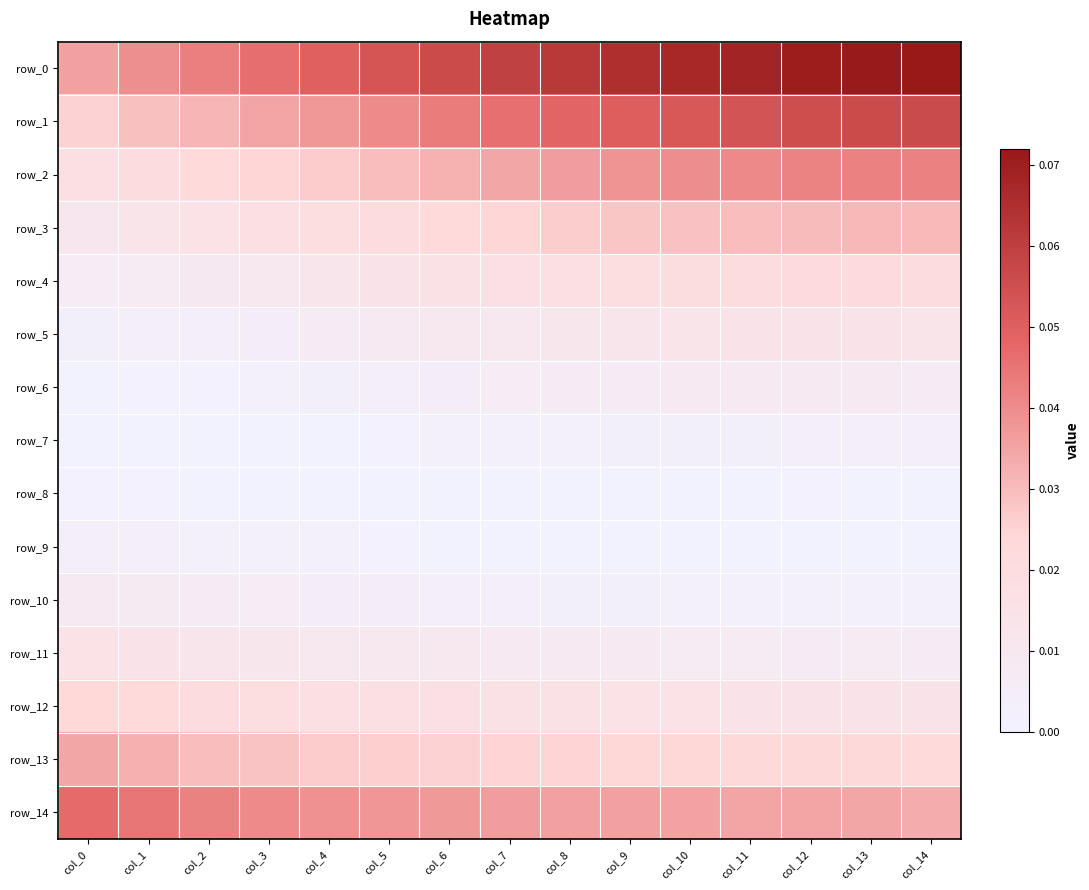

How many categories are shown in the chart?

15